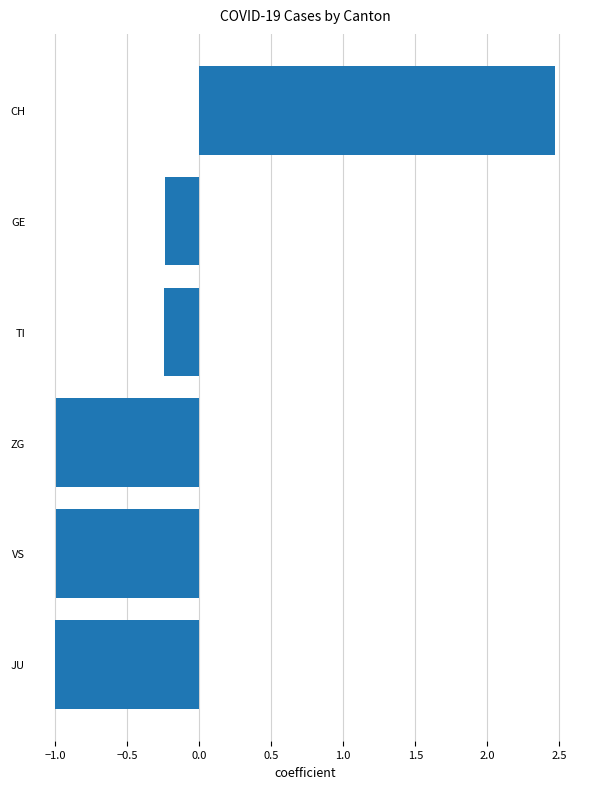

What is the minimum value shown in the chart?

-1.0